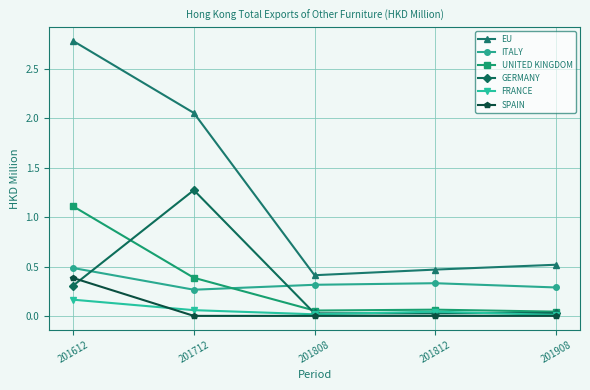

True or false: ITALY has a value of 0.5 at 201908.

False